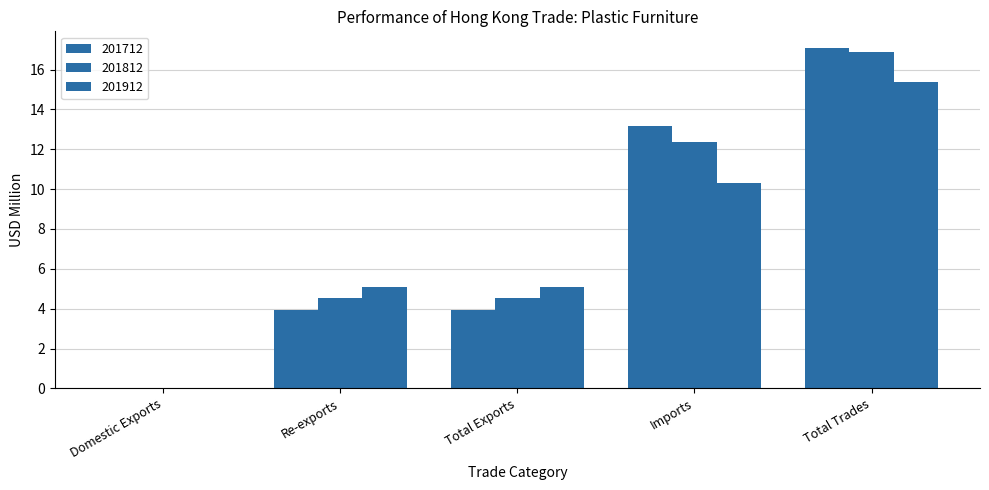

Between Total Trades and Imports, which is larger?

Total Trades